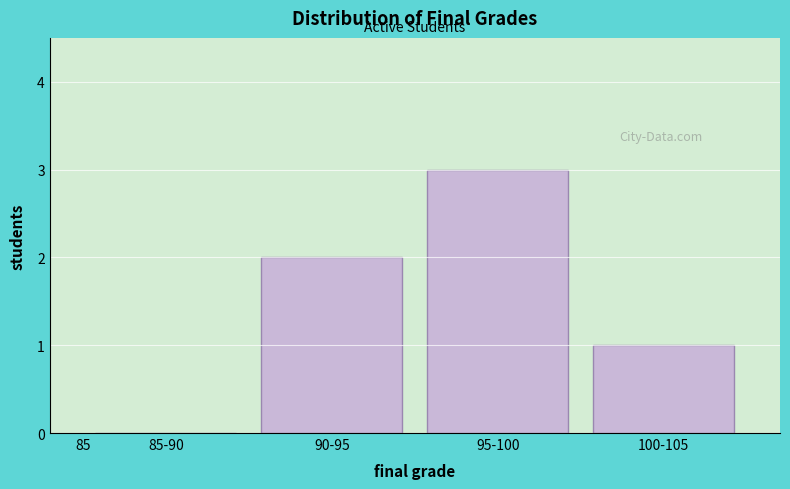

Reading left to right, transcribe all the data shown in this chart.

85-90=0	90-95=2	95-100=3	100-105=1